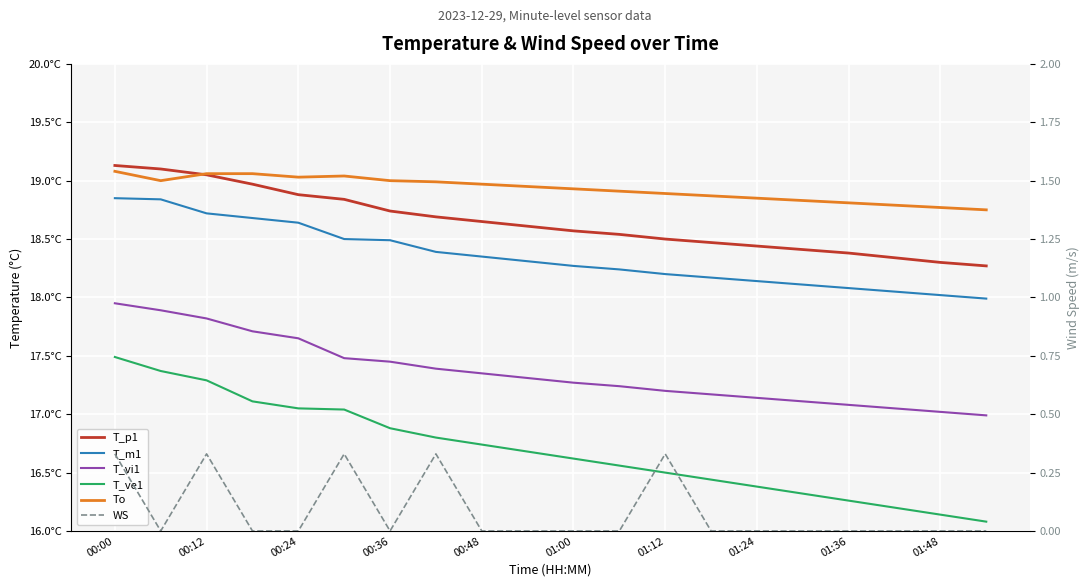

How many values in the T_m1 series are below 18?

1